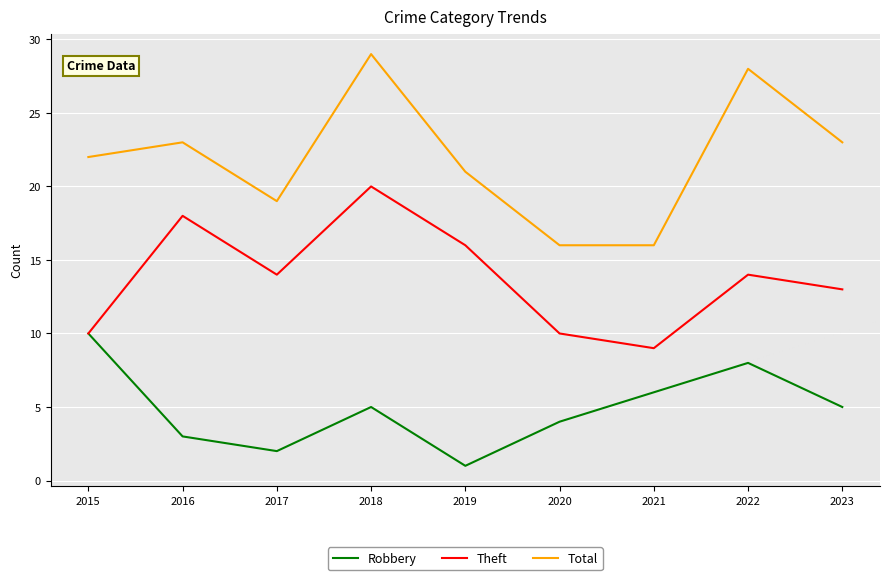

What is the sum of all Total values?

197